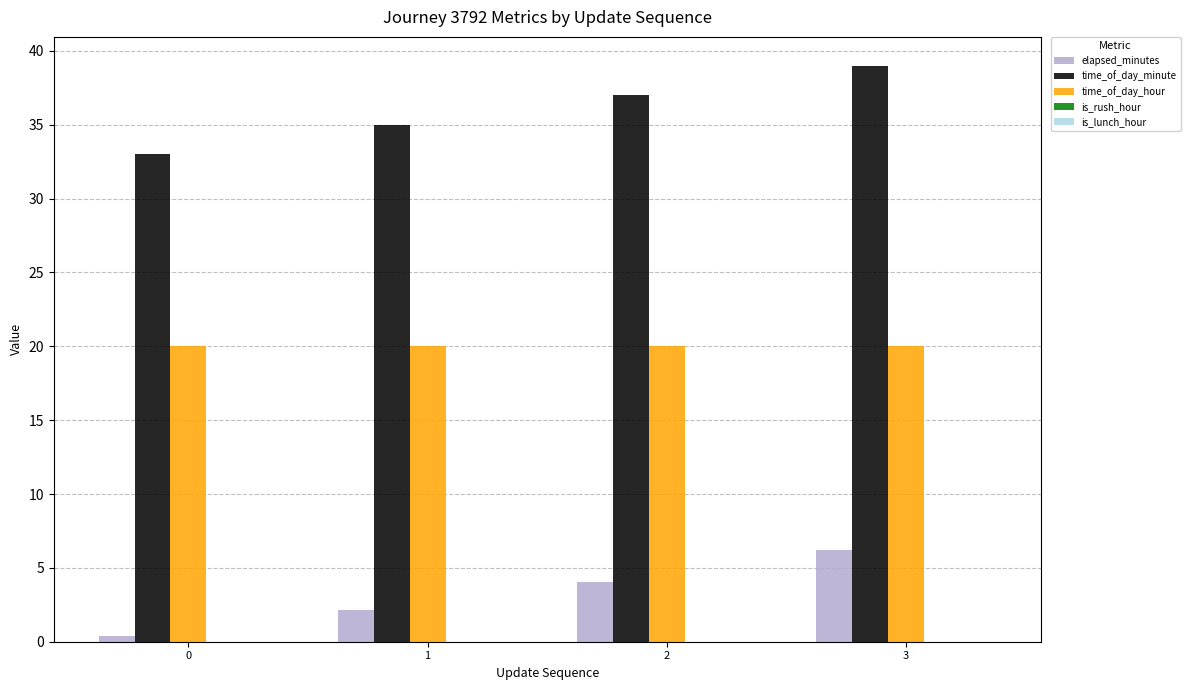

How many distinct data groups are displayed?

3